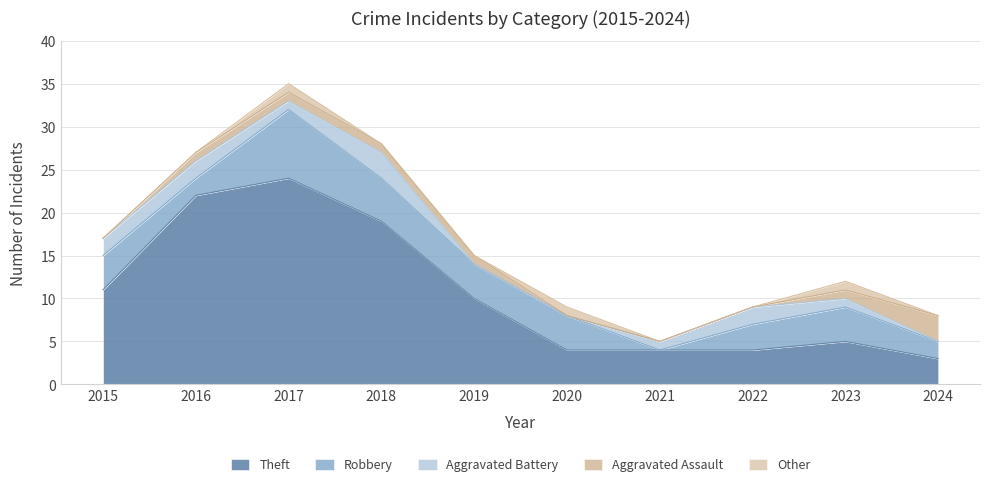

How many Aggravated Battery values are between 0 and 2?

9